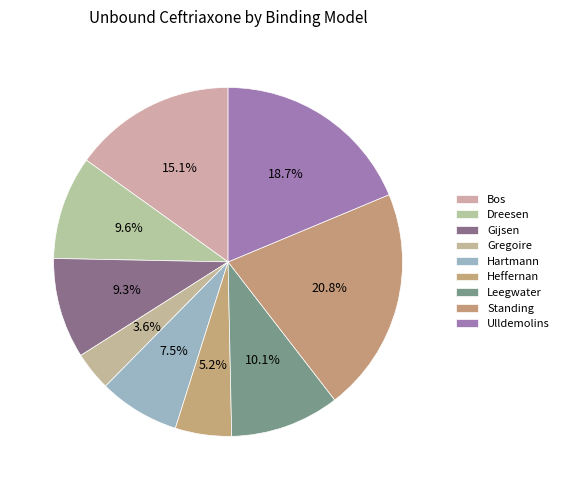

How many slices are in this pie chart?

9